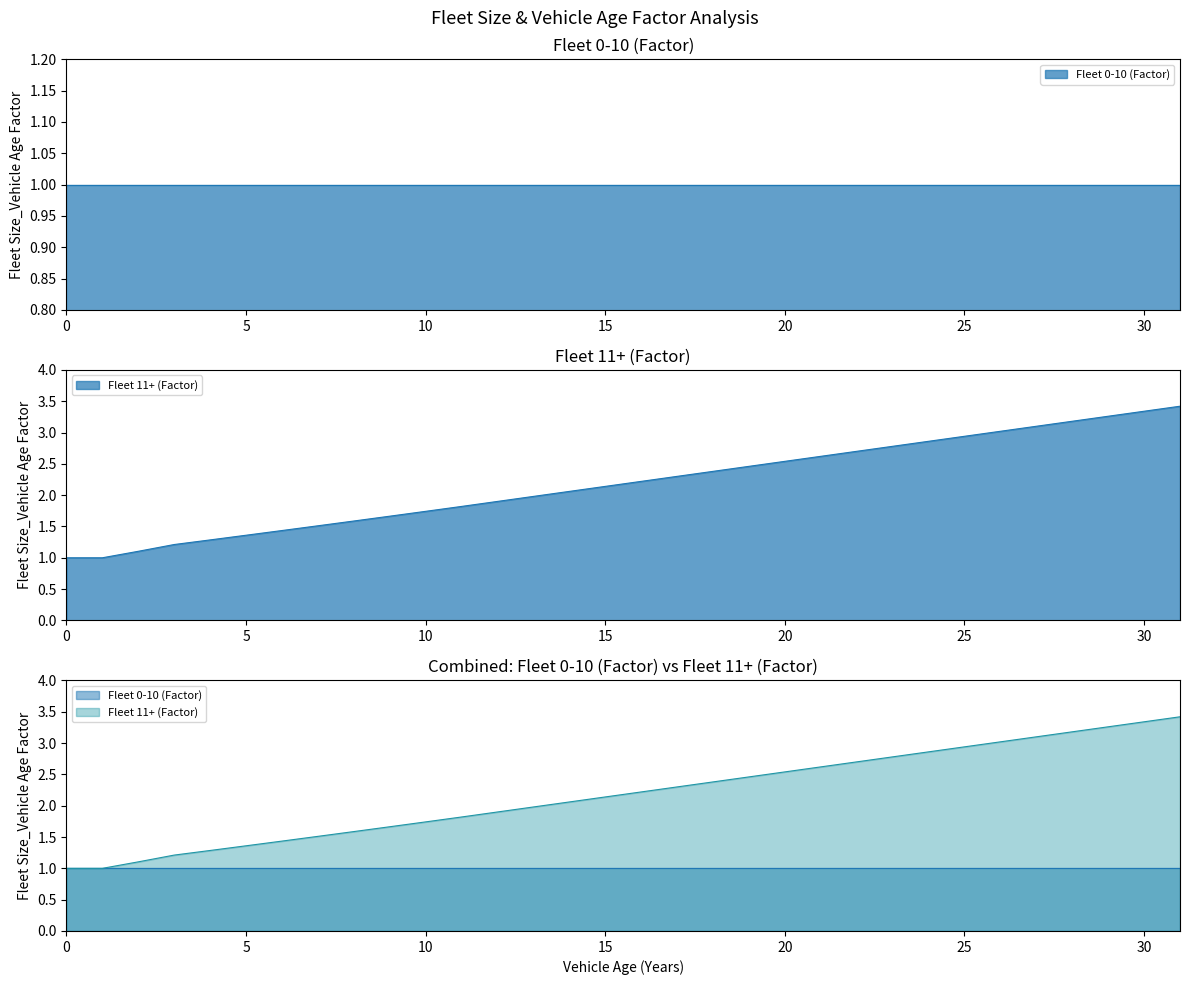

Rank the categories by value from lowest to highest.

0, 1, 2, 3, 4, 5, 6, 7, 8, 9, 10, 11, 12, 13, 14, 15, 16, 17, 18, 19, 20, 21, 22, 23, 24, 25, 26, 27, 28, 29, 30, 31